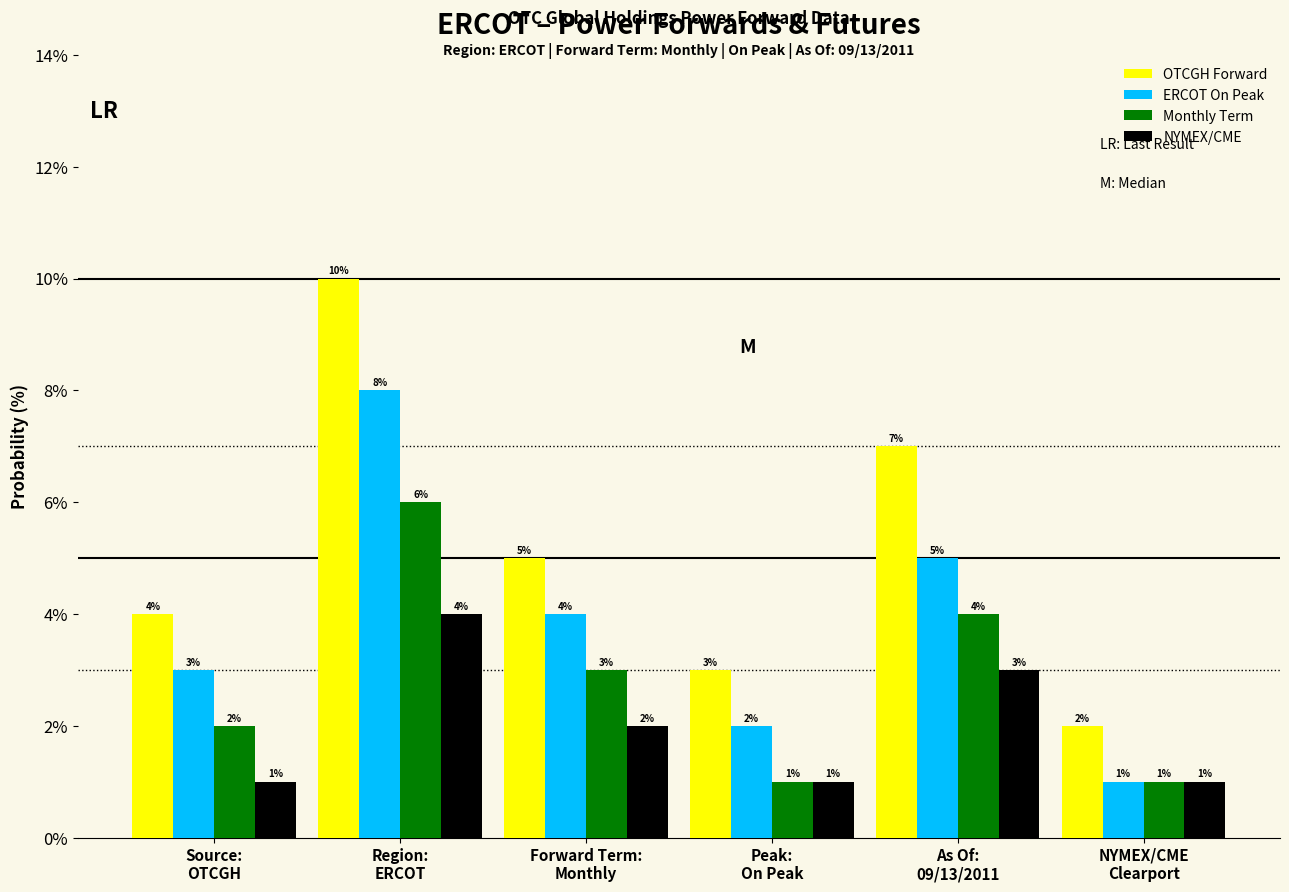

Rank the categories by ERCOT On Peak value from lowest to highest.

NYMEX/CME
Clearport, Peak:
On Peak, Source:
OTCGH, Forward Term:
Monthly, As Of:
09/13/2011, Region:
ERCOT